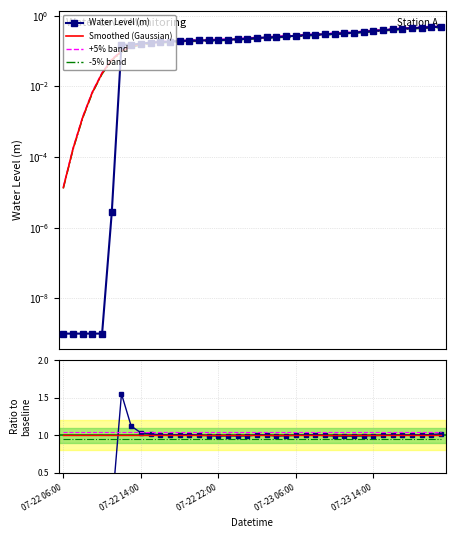

True or false: Smoothed (Gaussian) has a value of 0.5 at 29.

False